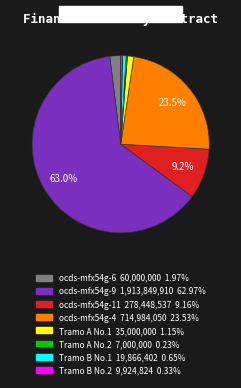

The Tramo B No.2 slice represents 13% of the pie. True or false?

False